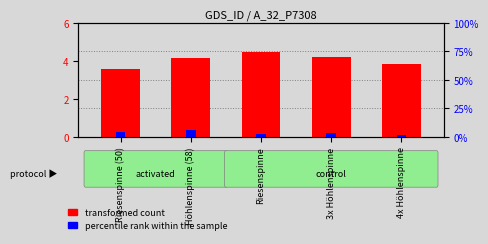

At which category is the sum across all series the highest?

Höhlenspinne (58)